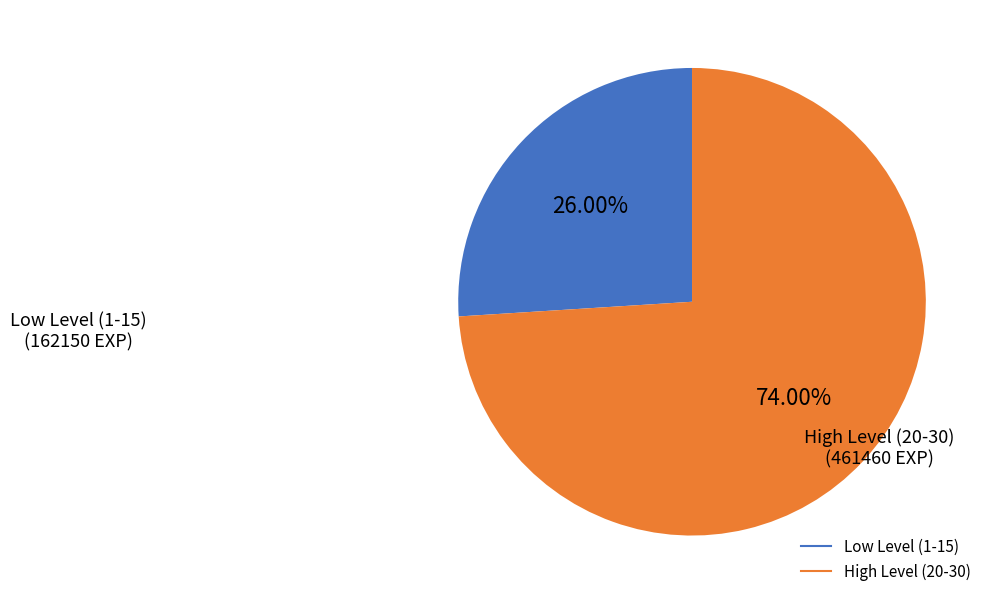

Is there a majority slice in this chart?

Yes